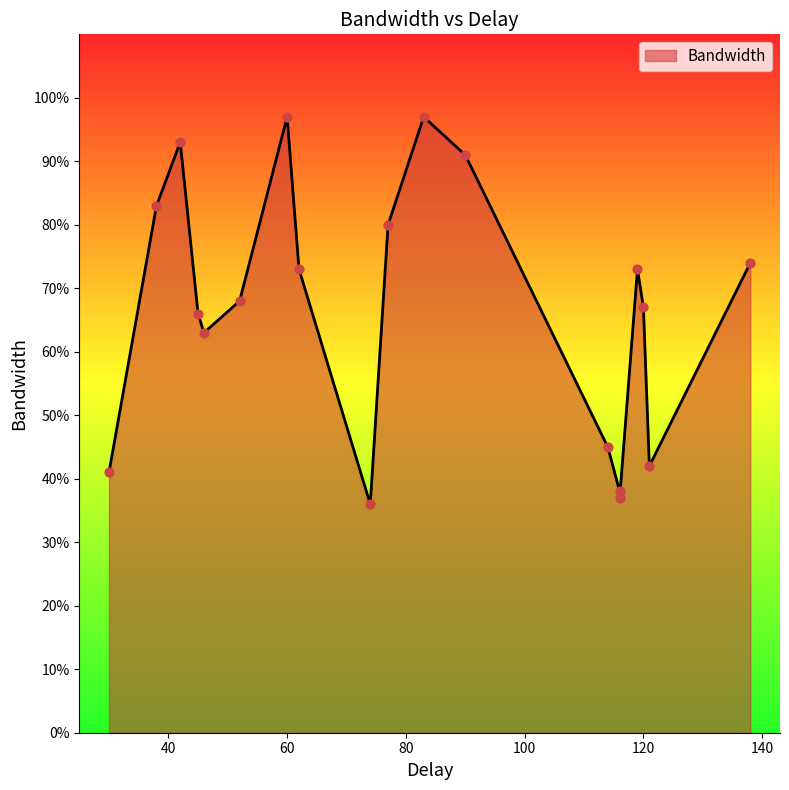

What is the change in value from 90 to 30?

-50